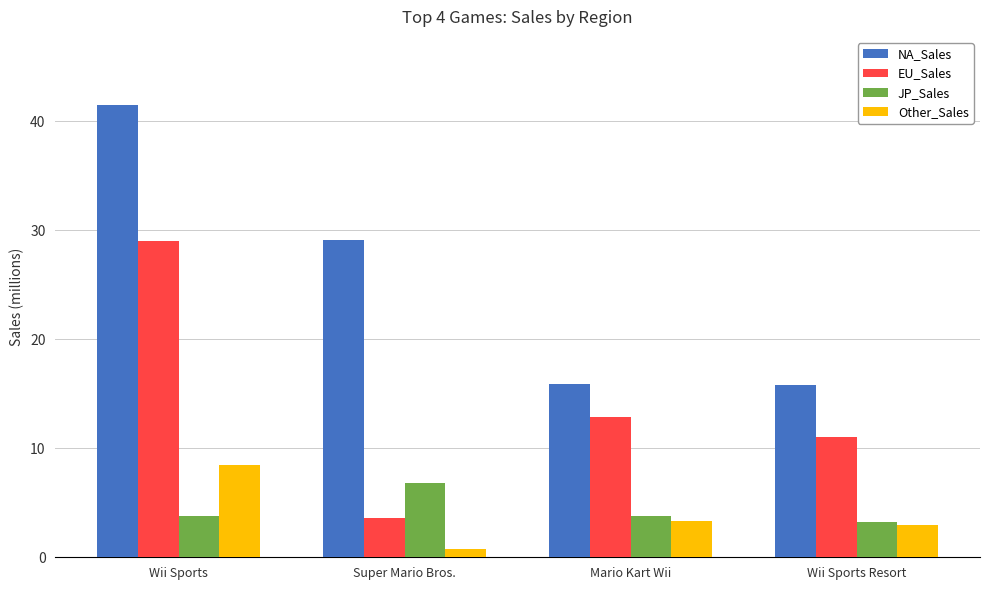

What is the maximum value for EU_Sales?

29.0